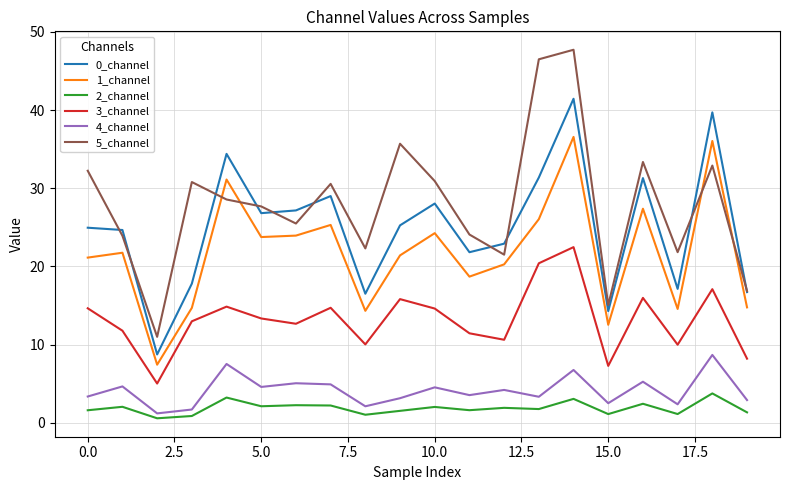

True or false: 4_channel and 3_channel cross at least once.

False